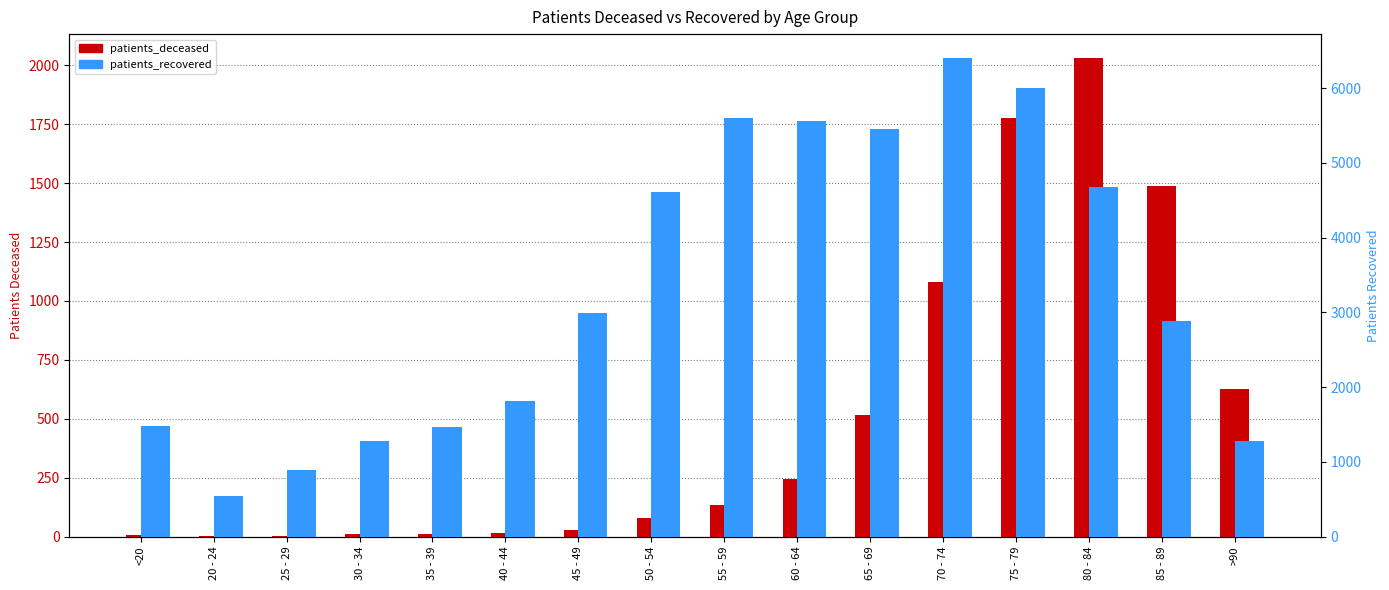

How many values in the patients_recovered series are below 2989?

8